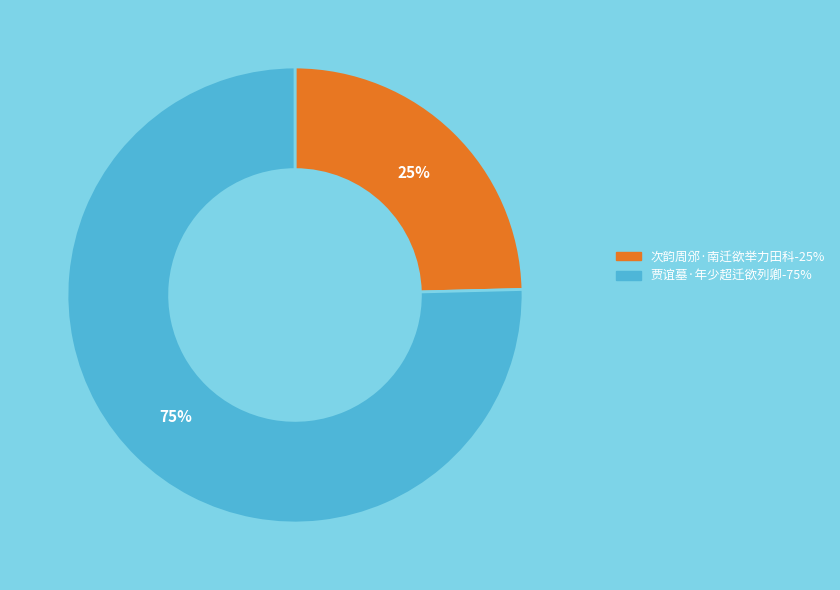

What is the majority slice?

贾谊墓·年少超迁欲列卿